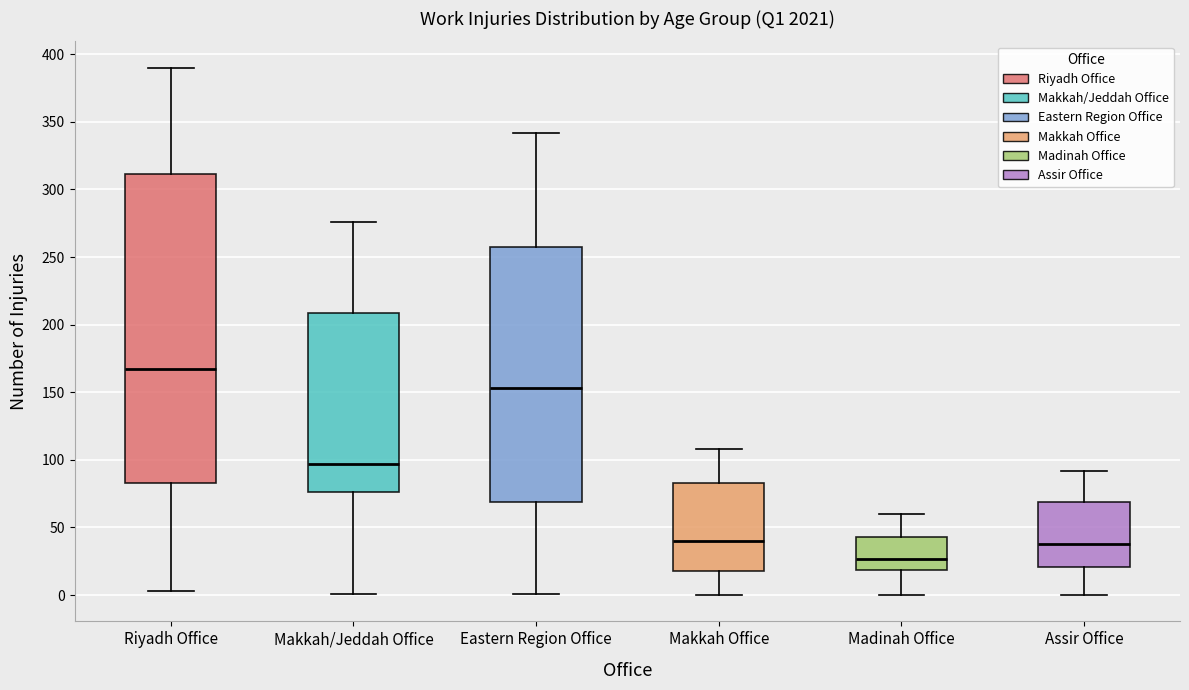

Comparing the boxes themselves (not the whiskers), which one is the tallest?

Riyadh Office